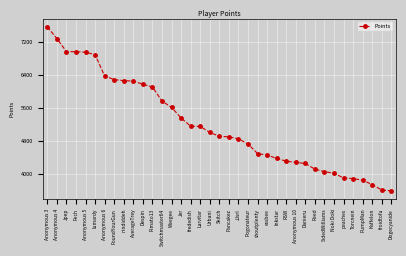

What is the greatest value displayed?

7556